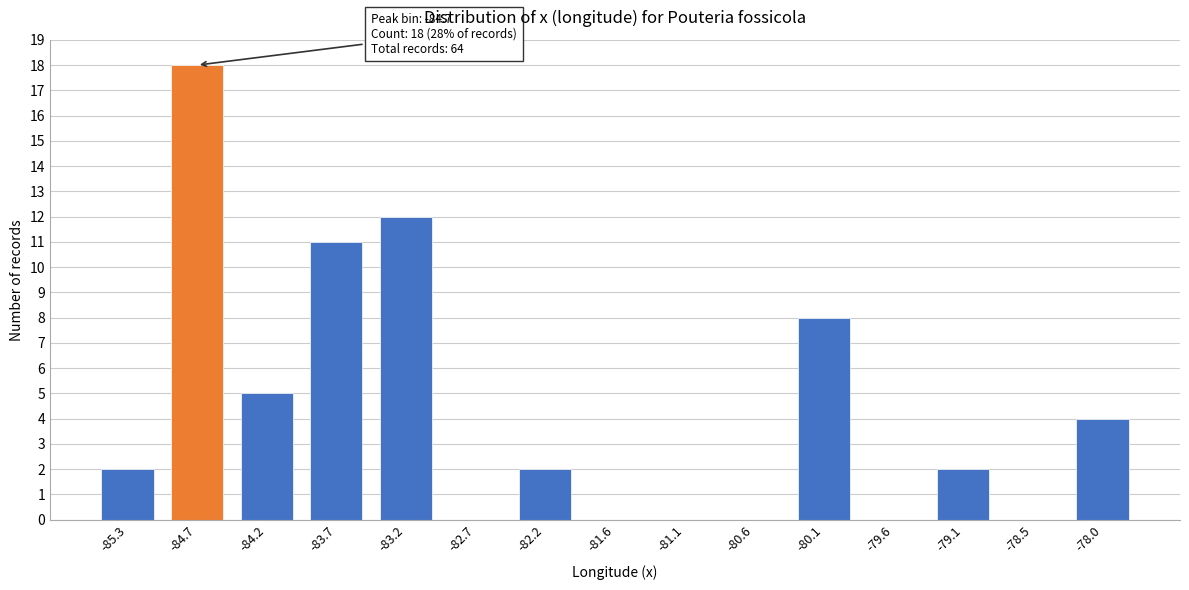

Reading left to right, what are all the values shown in this chart?

-85.3=2	-84.7=18	-84.2=5	-83.7=11	-83.2=12	-82.7=0	-82.2=2	-81.6=0	-81.1=0	-80.6=0	-80.1=8	-79.6=0	-79.1=2	-78.5=0	-78.0=4